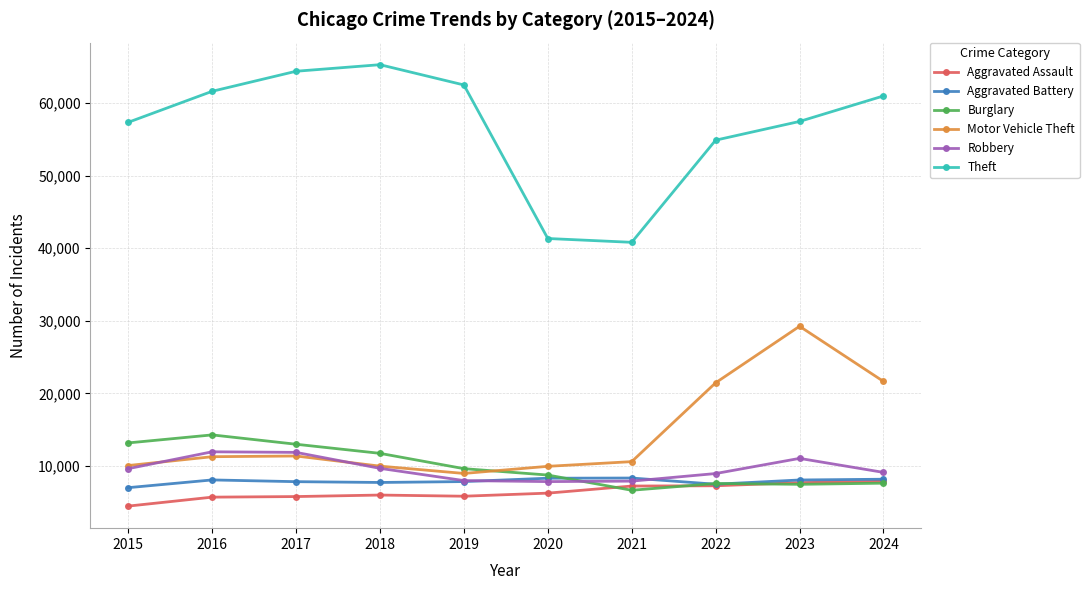

Does the chart display data point markers on the line(s)?

Yes